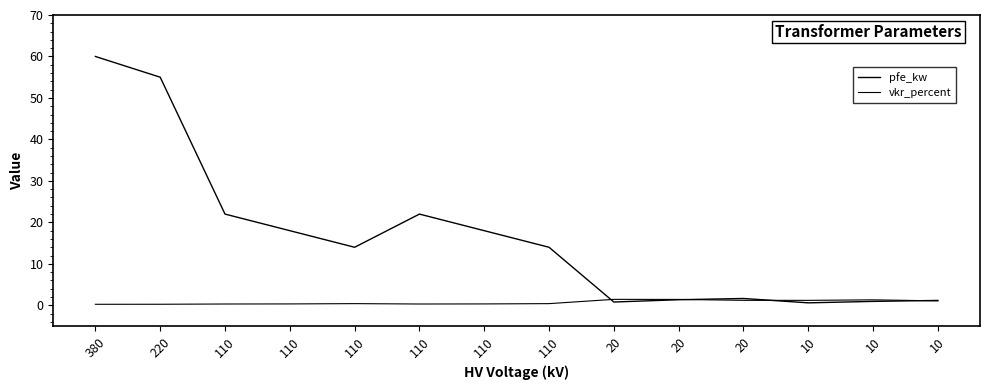

Where do vkr_percent and pfe_kw first cross each other?

110 and 20